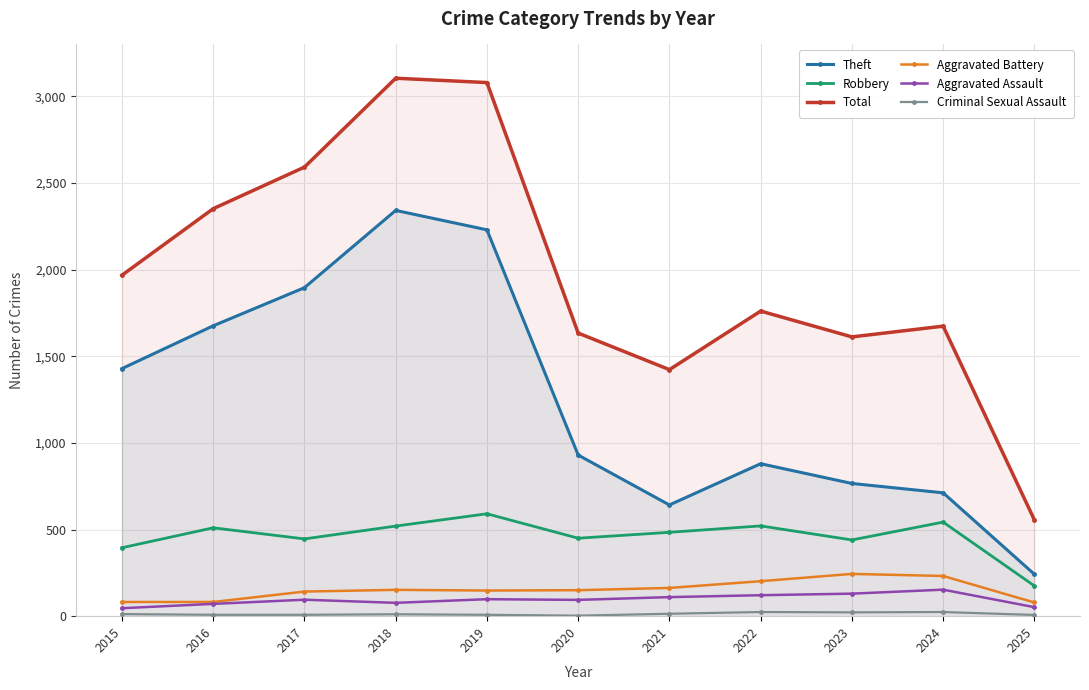

At how many categories does at least one series exceed 2105?

4